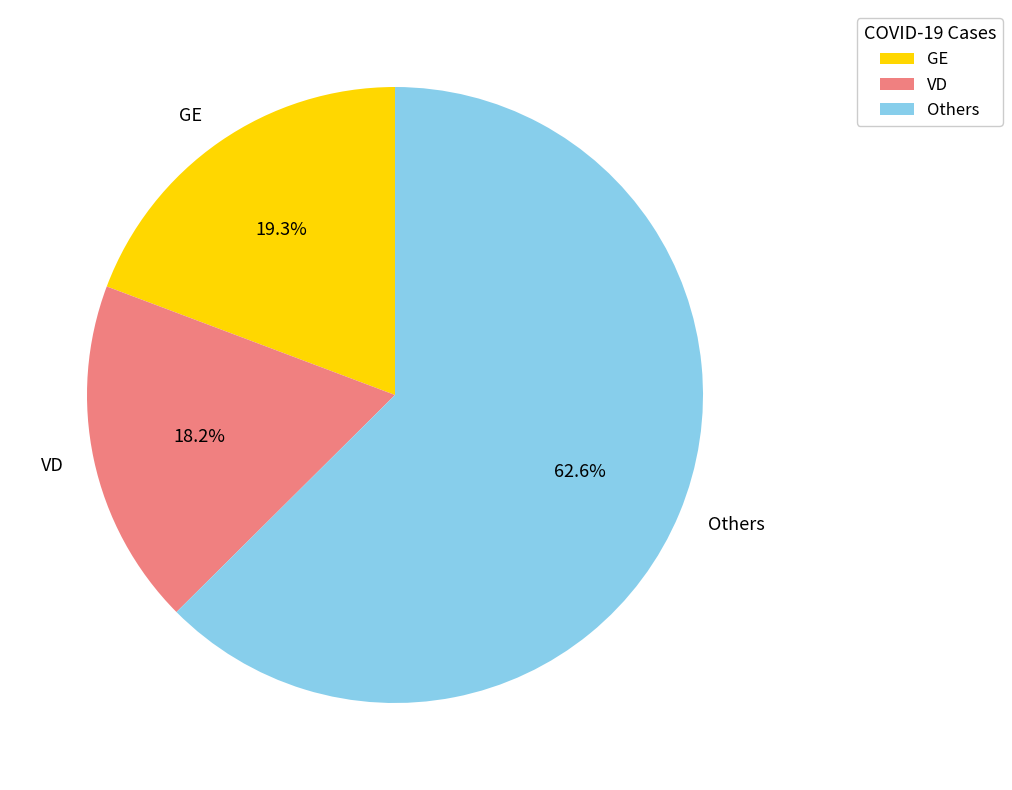

Which has a higher value, VD or GE?

GE